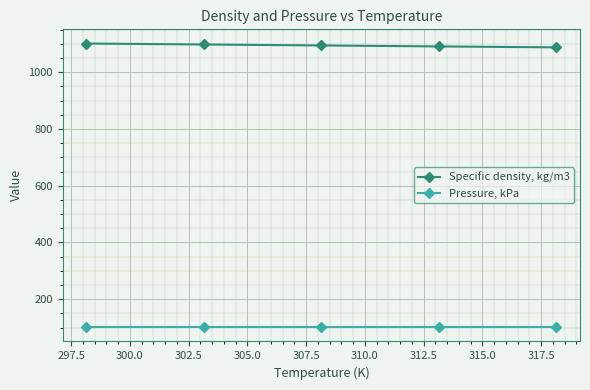

What is the minimum value for Specific density, kg/m3?

1087.4